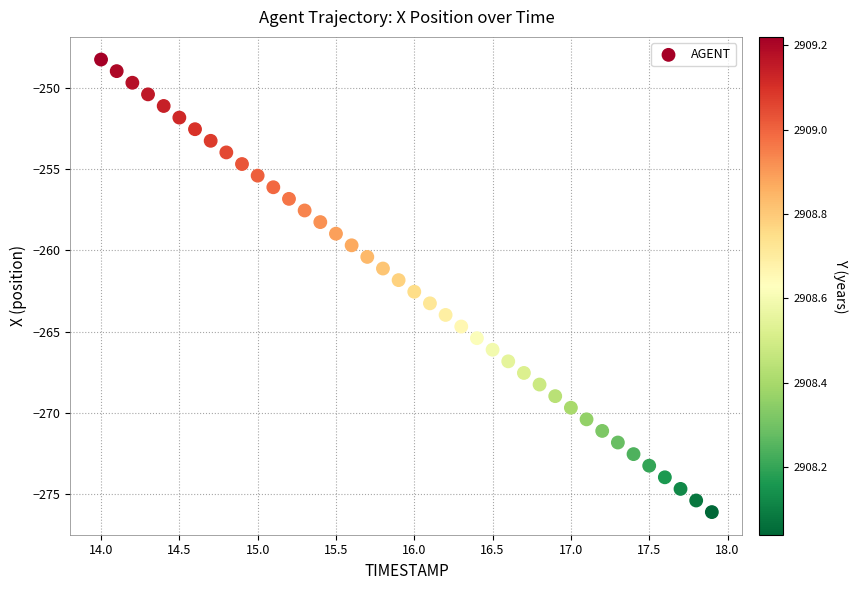

What is the range of Y values (max minus min)?

27.8